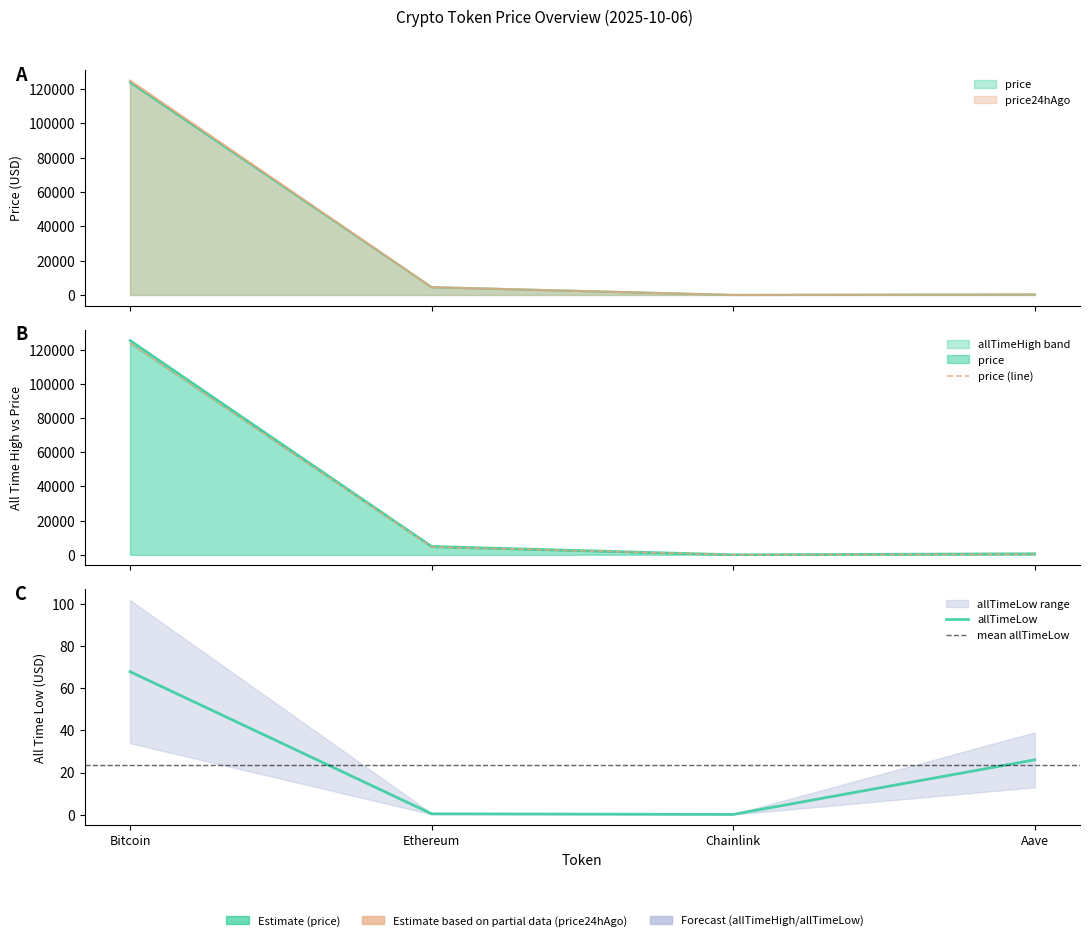

Which series changed the most between Chainlink and Aave?

allTimeHigh